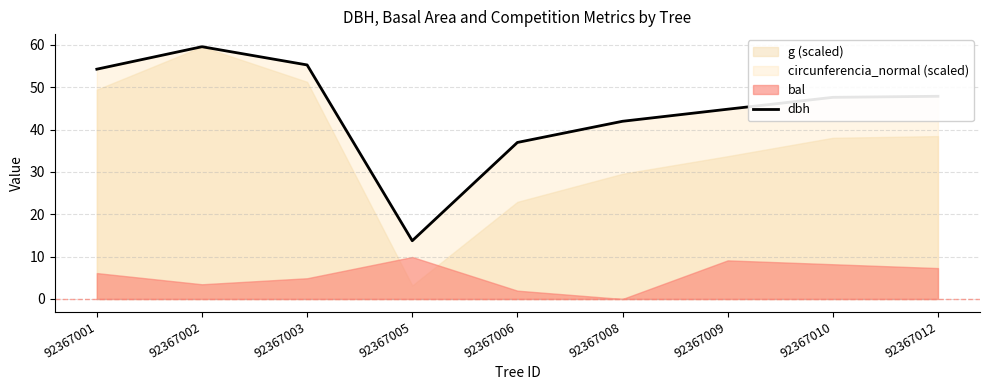

True or false: there are more than 2 points higher than both neighbors.

False